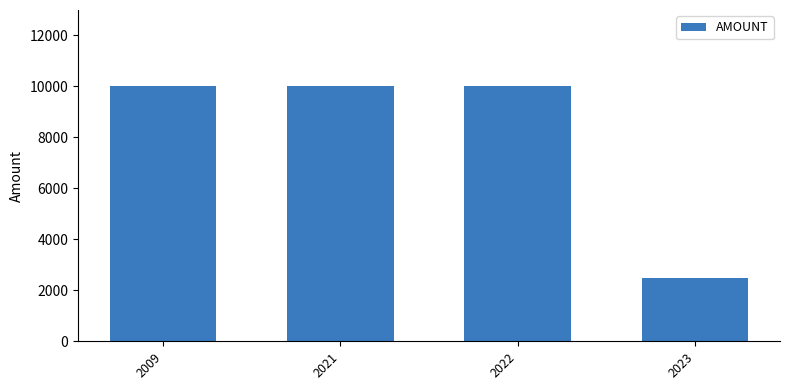

What is the minimum value shown in the chart?

2500